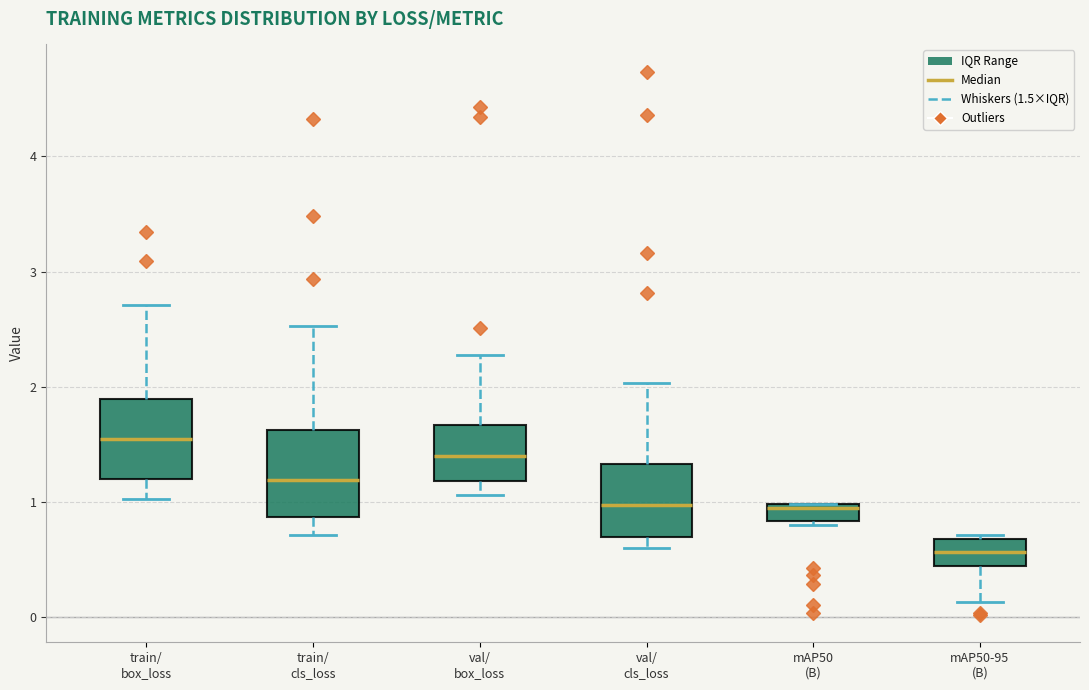

Where does the lower whisker of the box for val/ box_loss end on the y-axis? The values are not printed on the chart, so give them approximately, as read against the axis.

1.1